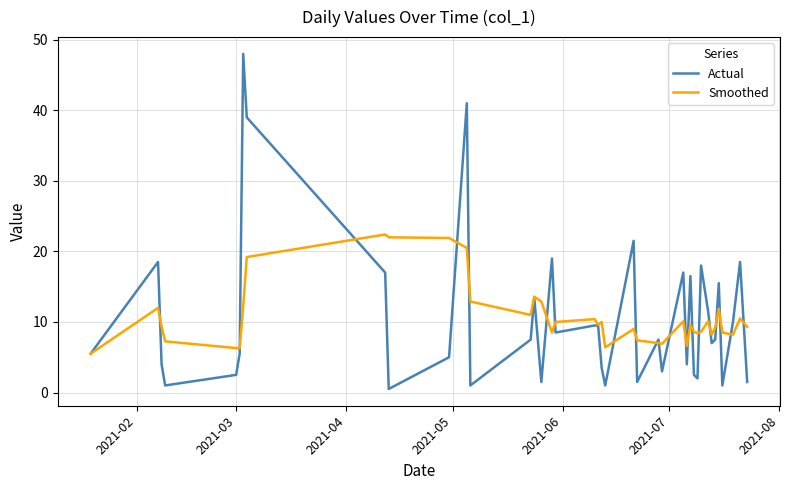

Does the chart have visible grid lines?

Yes